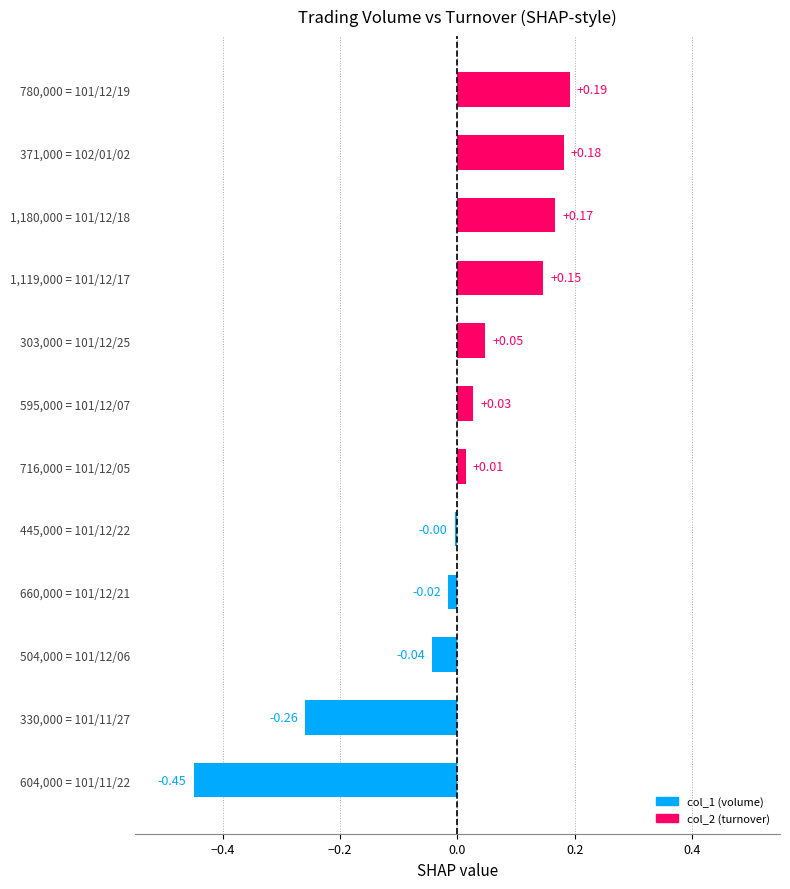

What is the difference between the maximum and minimum values?

0.6